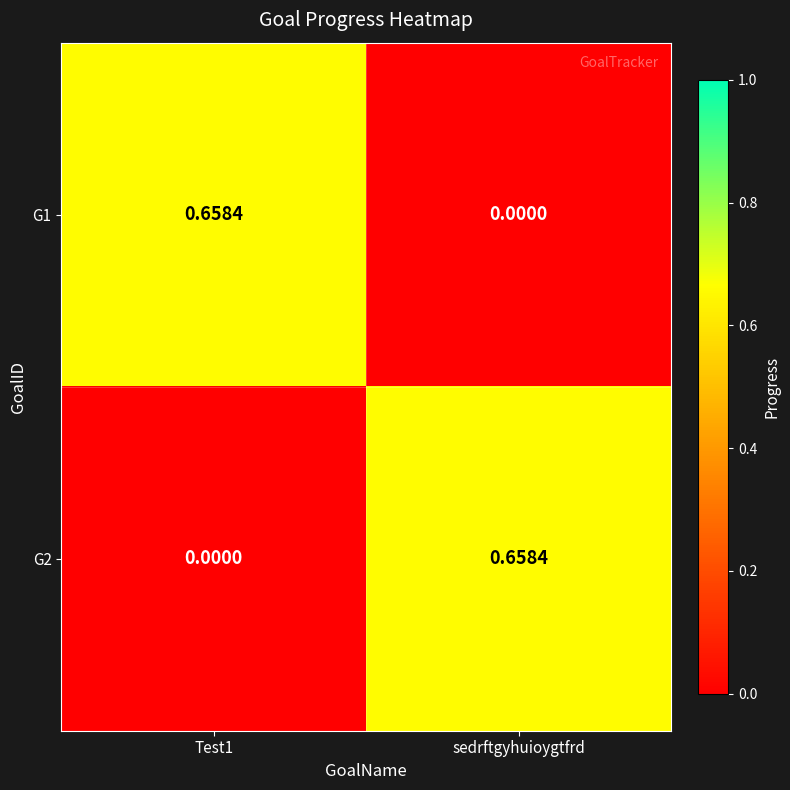

Is the value of G1 at Test1 greater than the value of G2 at Test1?

Yes